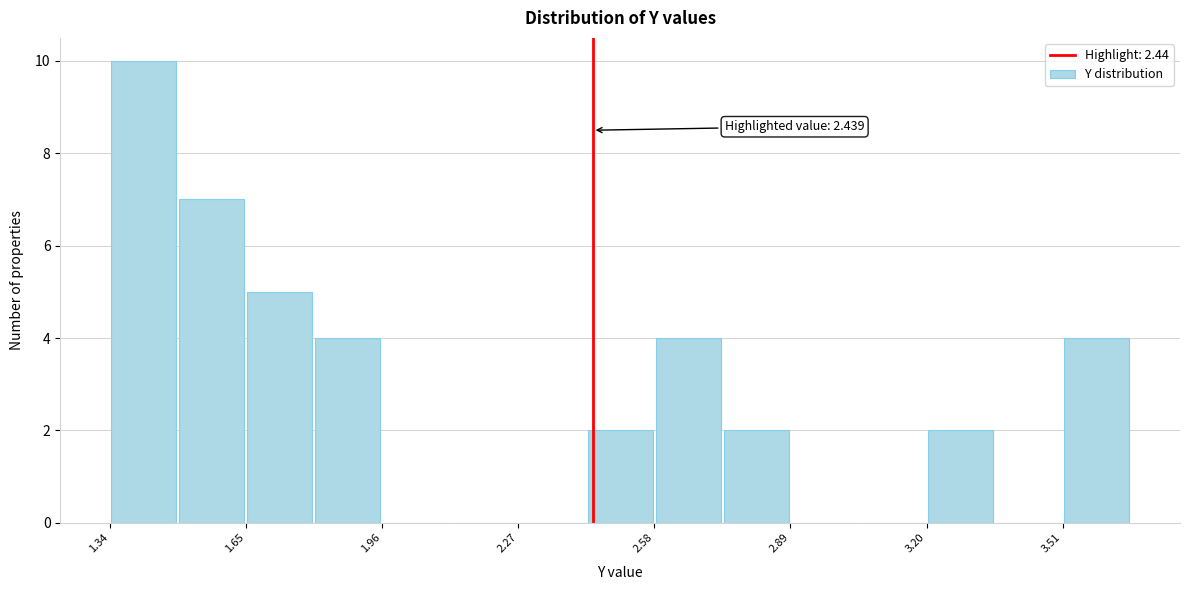

Read against the x-axis, roughly where is the centre of the tallest bar?

1.40